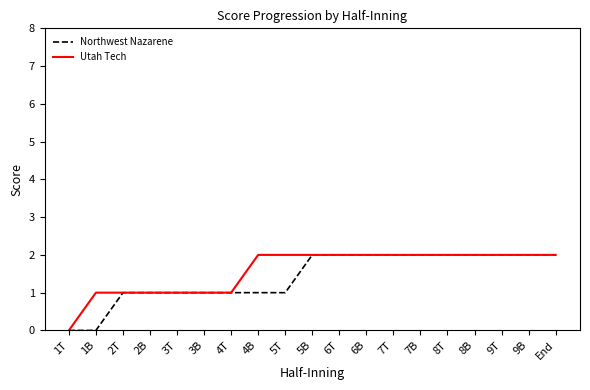

What position from the left is 2B?

4